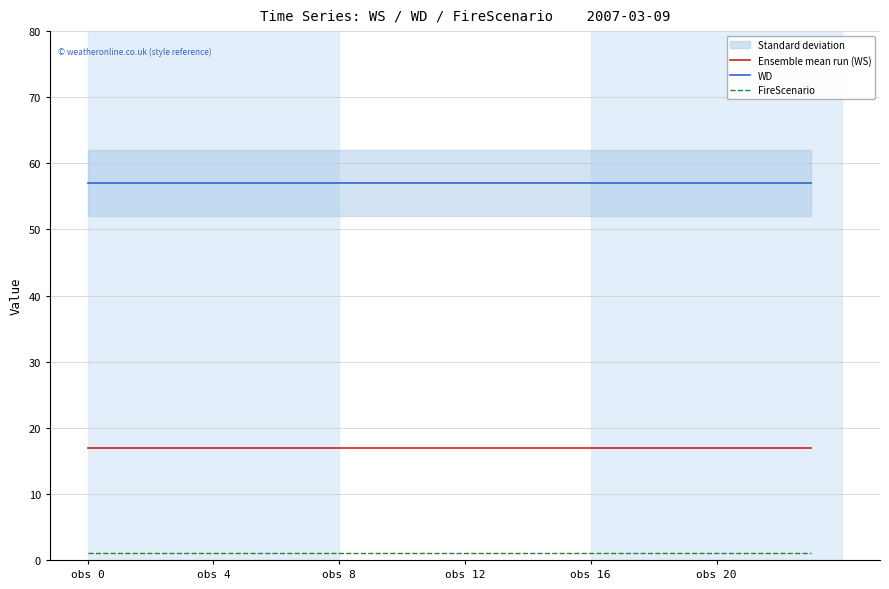

True or false: WD has a value of 83 at 9.

False